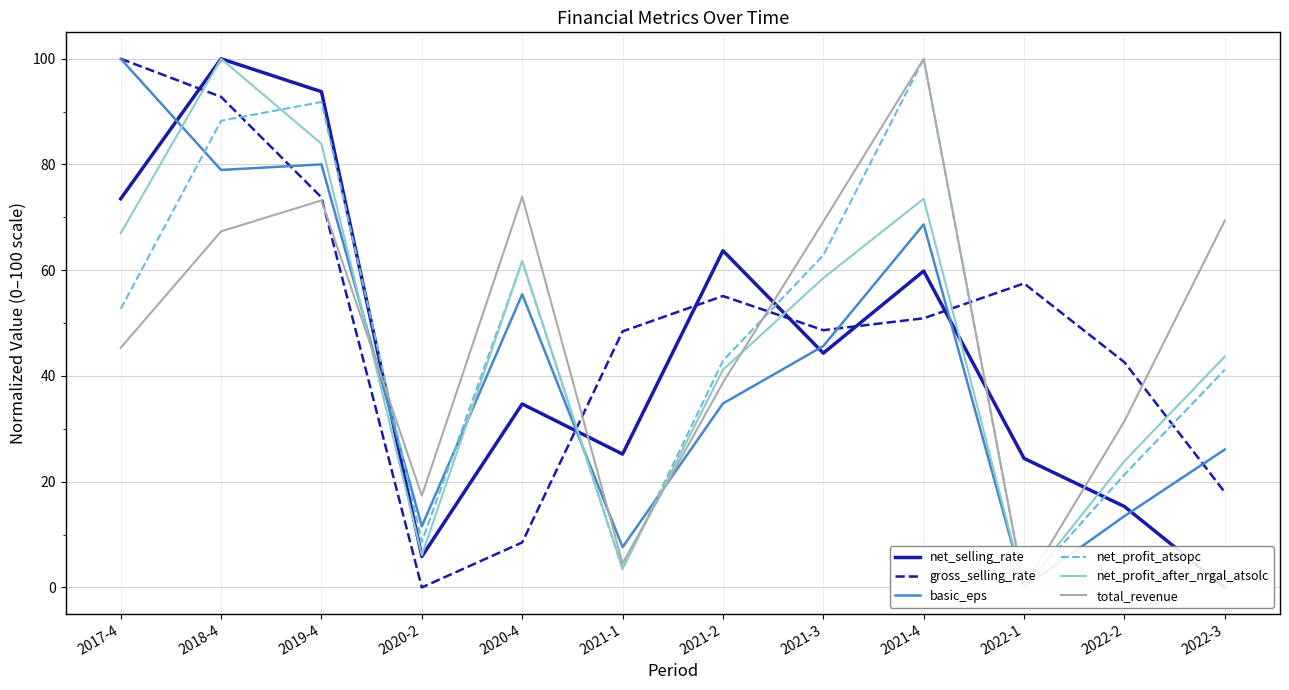

Reading right to left, what are all the values shown in this chart?

net_selling_rate: 0.0	15.3	24.4	59.8	44.3	63.7	25.2	34.7	5.8	93.8	100.0	73.5
gross_selling_rate: 18.0	42.6	57.5	50.9	48.7	55.1	48.4	8.5	0.0	73.8	92.8	100.0
basic_eps: 26.1	13.5	0.0	68.7	45.7	34.8	7.6	55.4	11.6	80.0	79.0	100.0
net_profit_atsopc: 41.2	21.3	0.0	100.0	62.8	42.9	3.4	61.6	8.6	91.8	88.3	52.7
net_profit_after_nrgal_atsolc: 43.7	23.9	0.0	73.5	58.5	41.2	3.6	61.7	6.1	83.9	100.0	67.0
total_revenue: 69.4	31.4	0.0	100.0	69.2	38.7	4.5	73.9	17.3	73.2	67.4	45.3